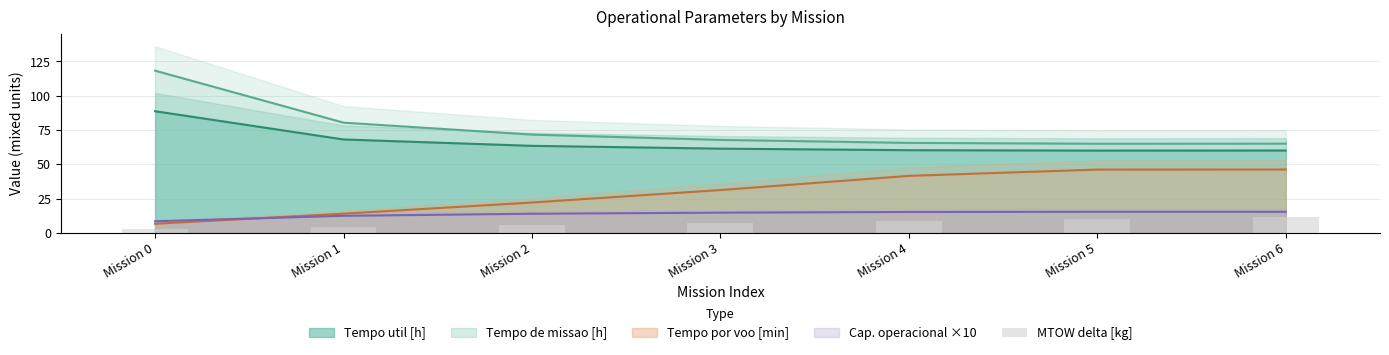

Is it true that the value at Mission 2 is 9.1?

False